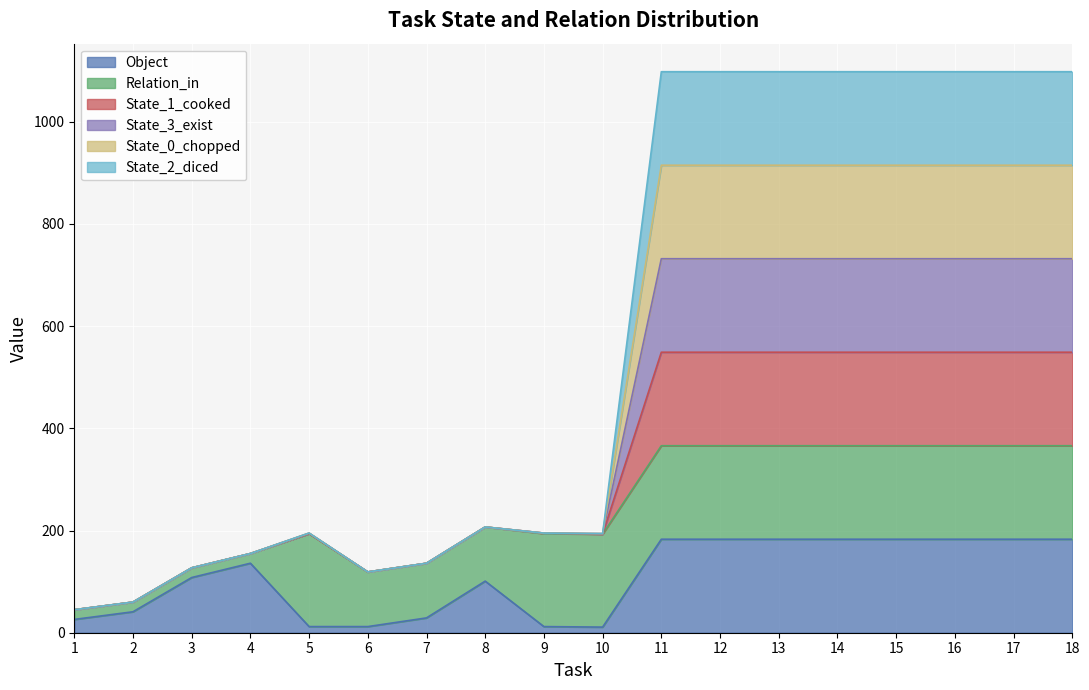

Where is the first local minimum for State_1_cooked?

6